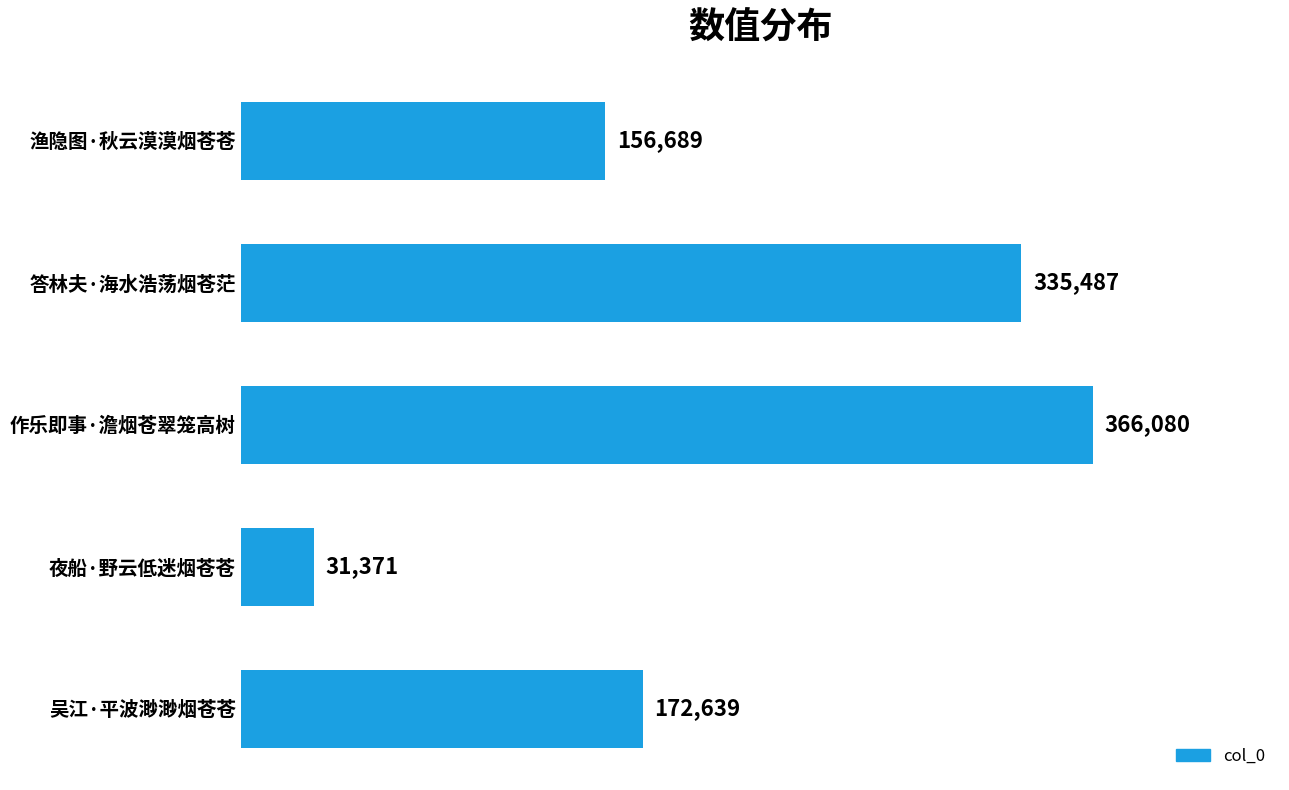

What is the minimum value shown in the chart?

31371